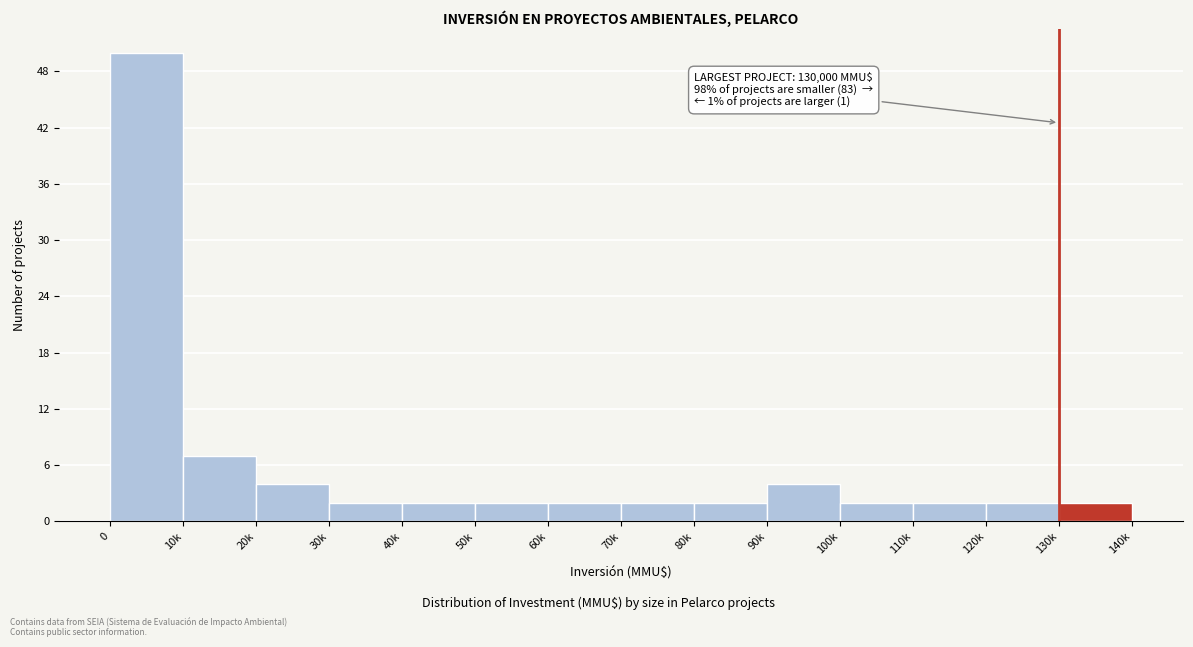

Reading left to right, transcribe all the data shown in this chart.

0=50	10k=7	20k=4	30k=2	40k=2	50k=2	60k=2	70k=2	80k=2	90k=4	100k=2	110k=2	120k=2	130k=2